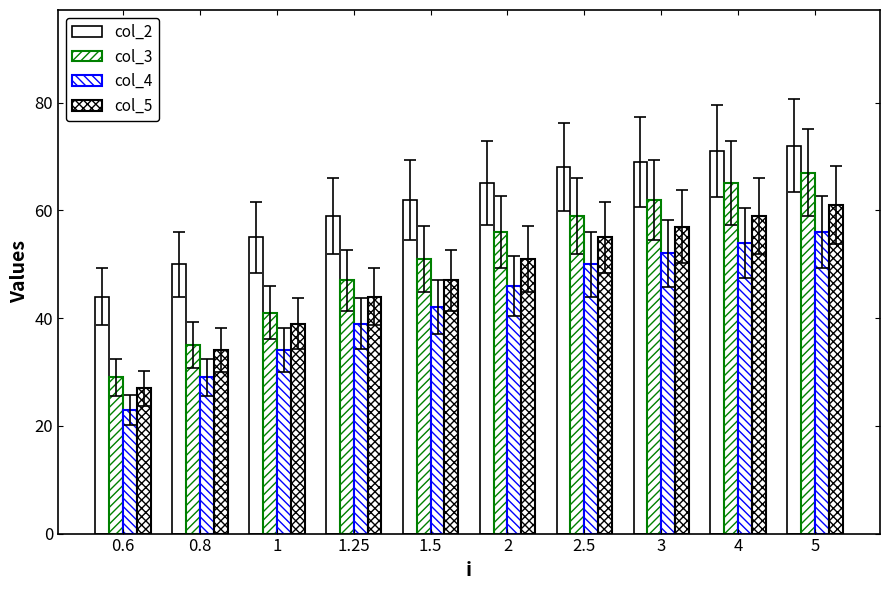

Rank the series by their maximum value, from lowest to highest.

col_4, col_5, col_3, col_2